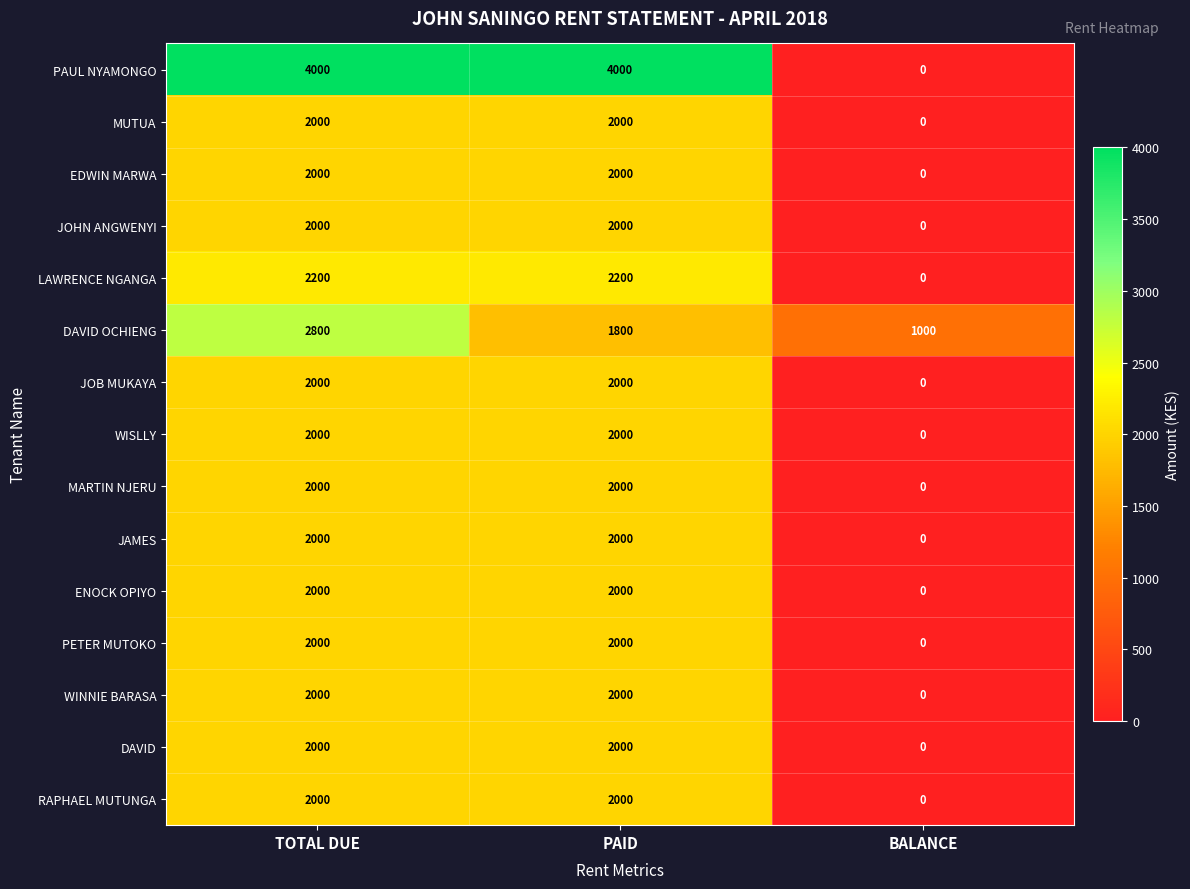

Is it true that PETER MUTOKO equals 2000 at TOTAL DUE?

True